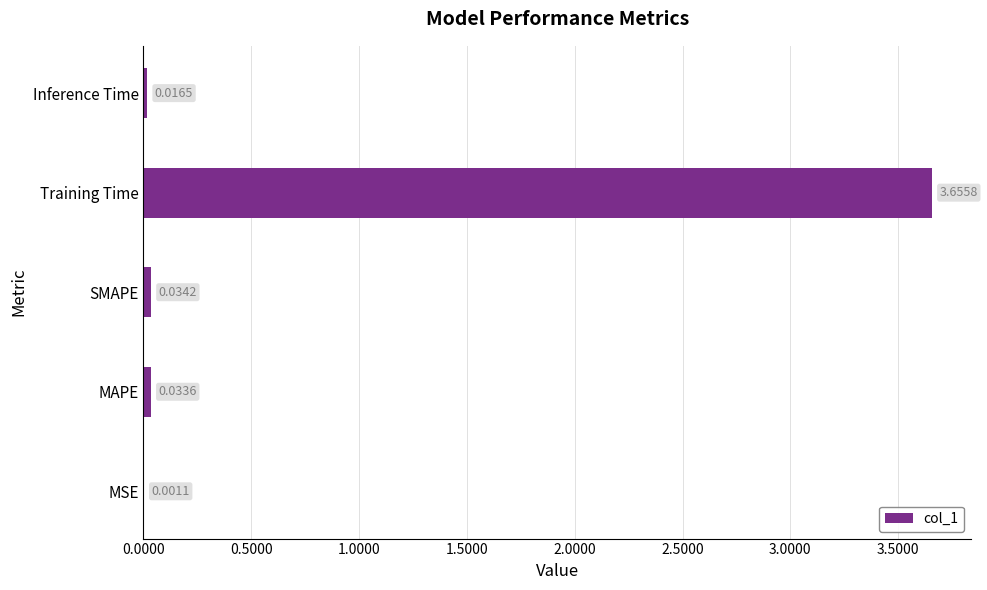

Are the bars grouped side by side (vs. stacked)?

No